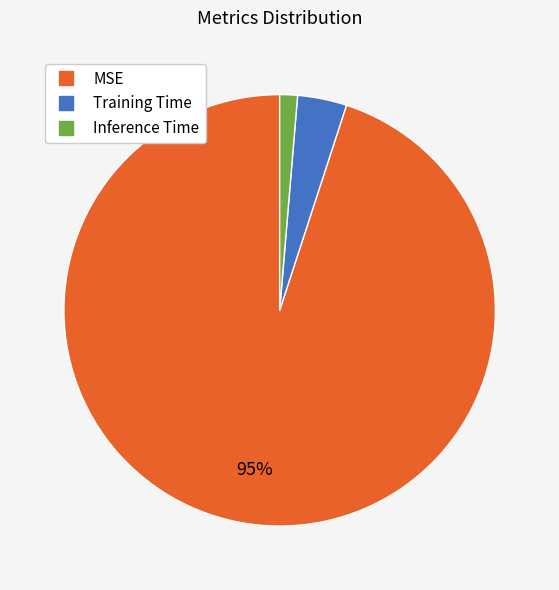

Which category has the biggest portion of the pie?

MSE